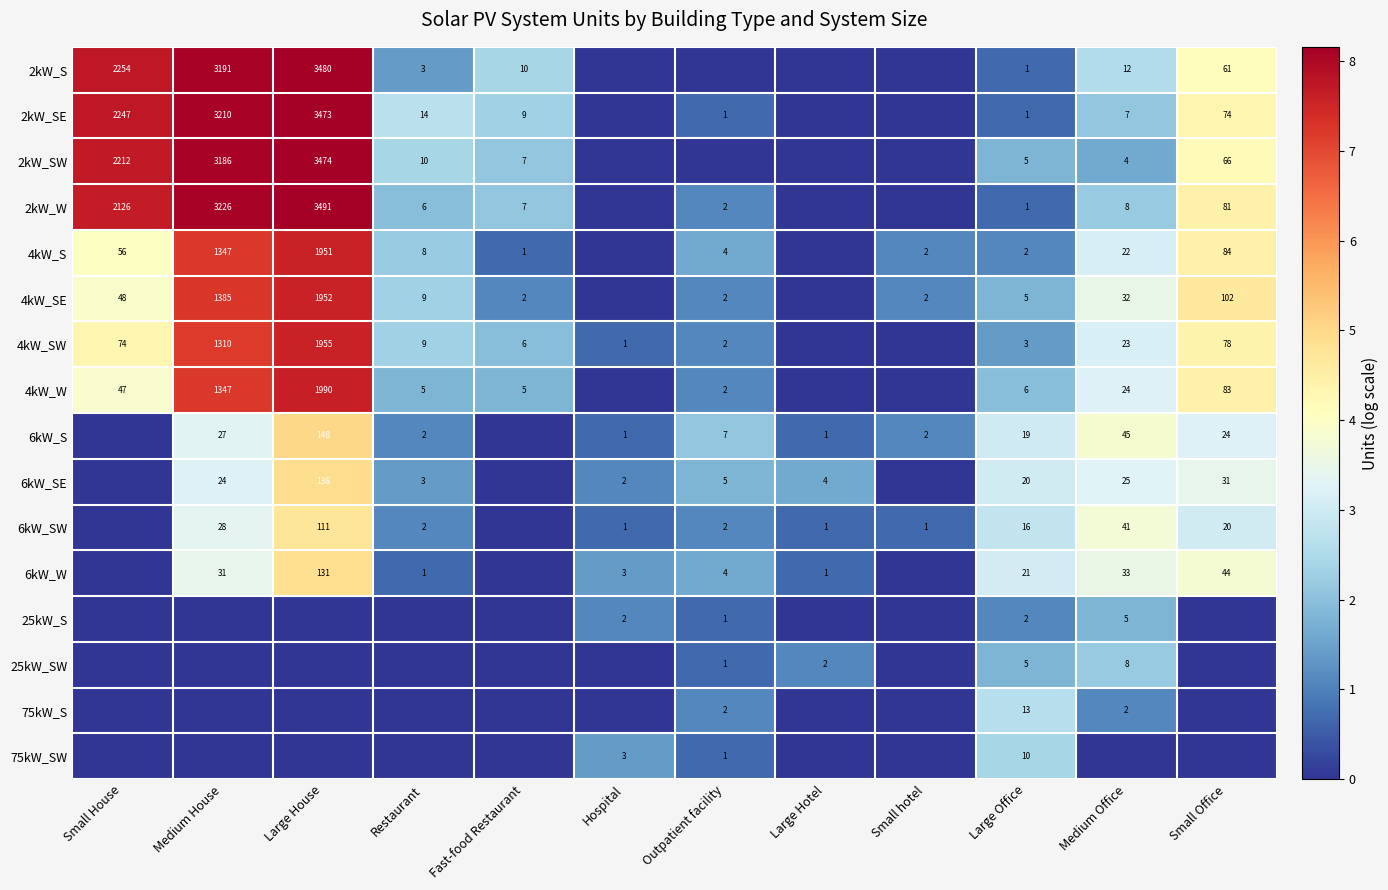

The 2kW_W series shows 1 at Outpatient facility. True or false?

False